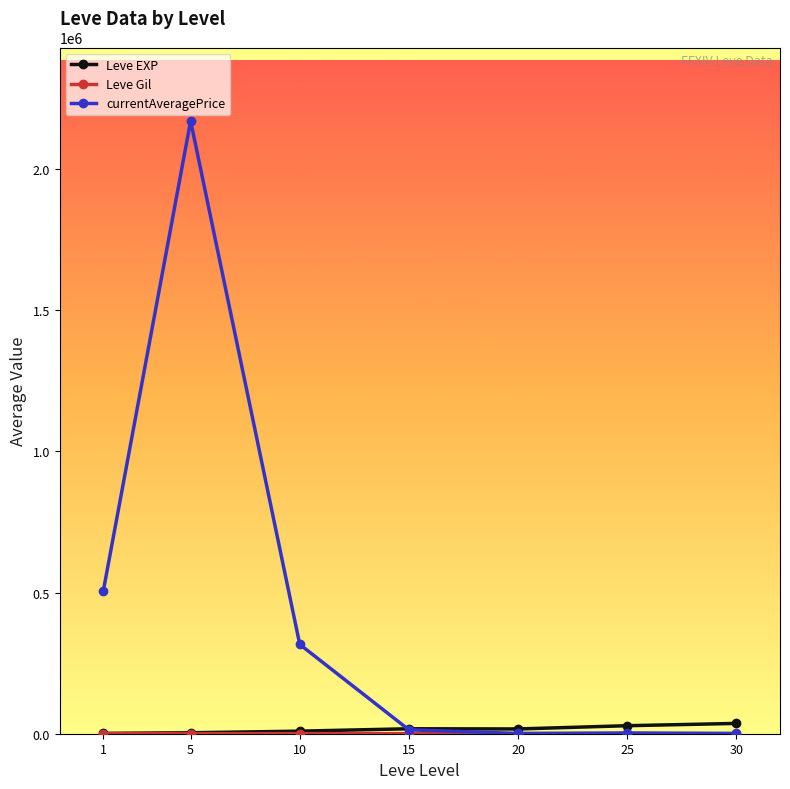

How many series are shown in this chart?

3